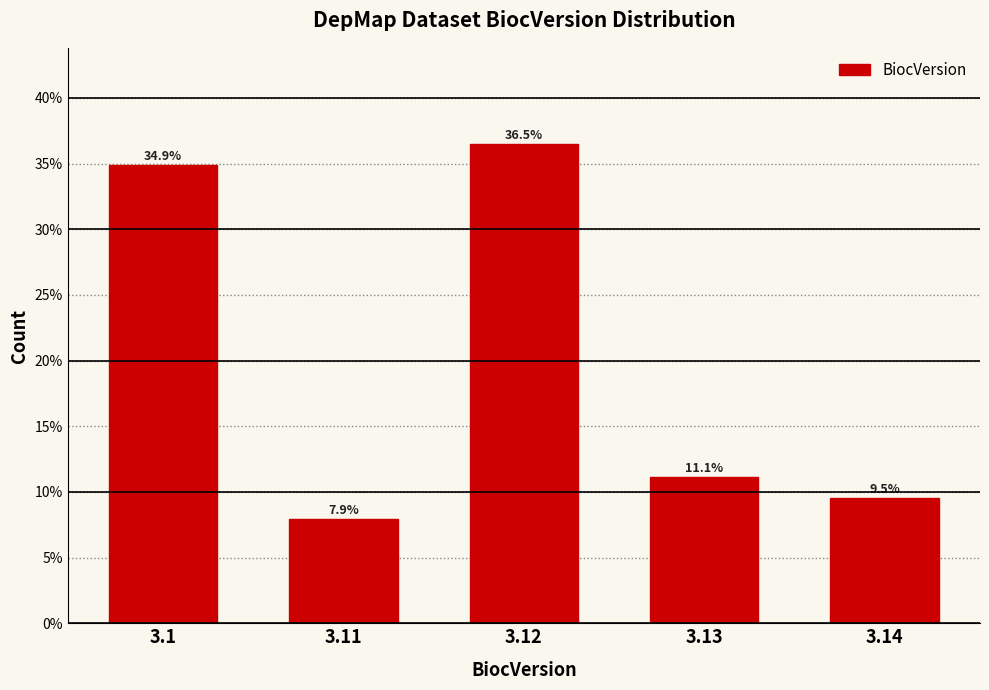

Reading left to right, list all the values displayed in this chart.

34.9	7.9	36.5	11.1	9.5